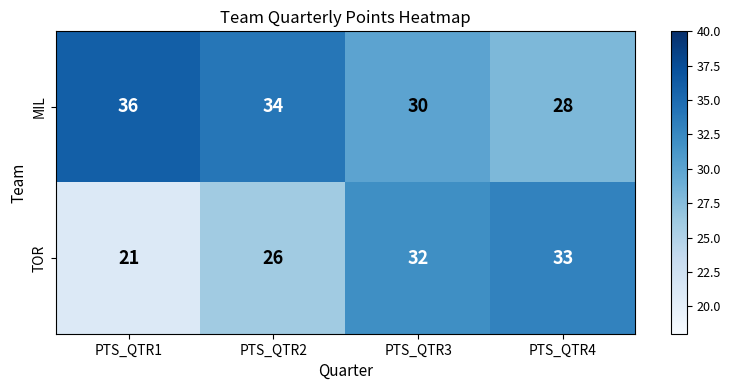

Which series changed the most between PTS_QTR1 and PTS_QTR3?

TOR